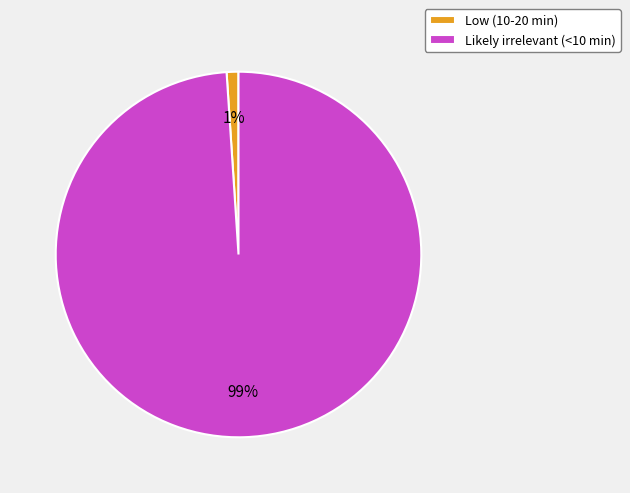

Which category accounts for the majority?

Likely irrelevant (<10 min)